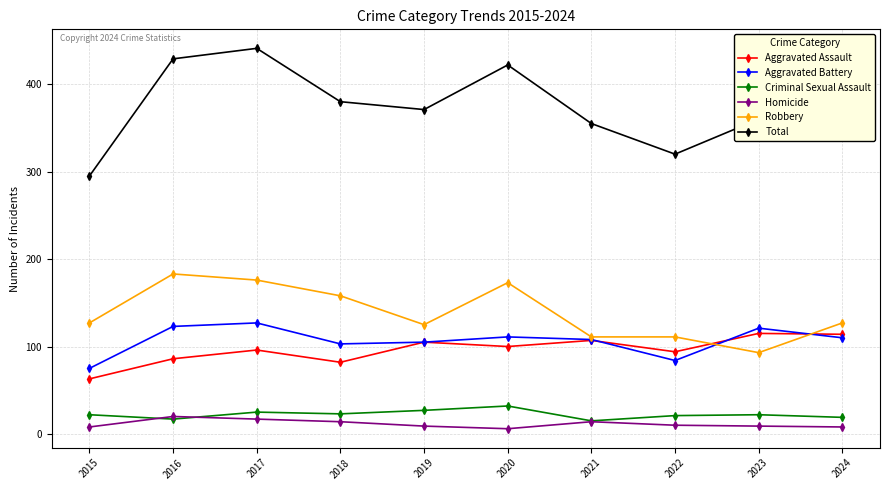

What is the minimum value for Criminal Sexual Assault?

15